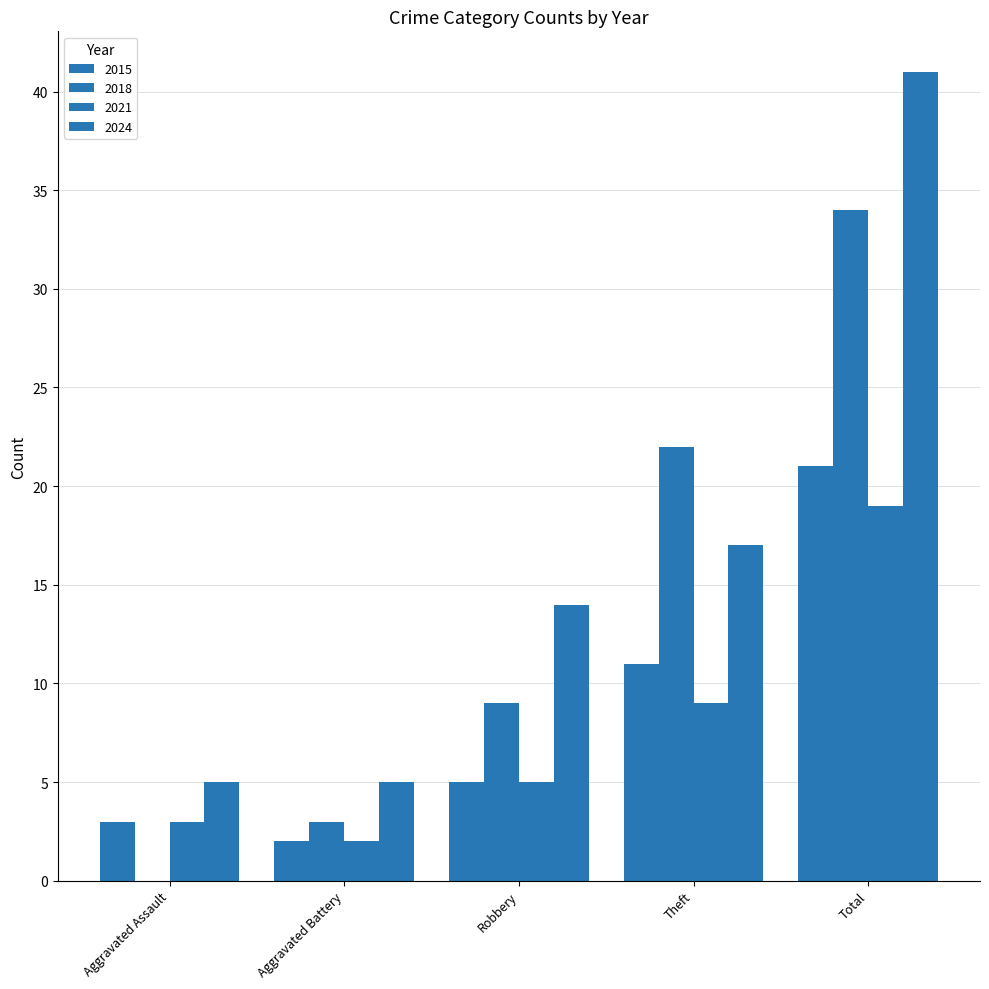

What is the total value across all series at Robbery?

33